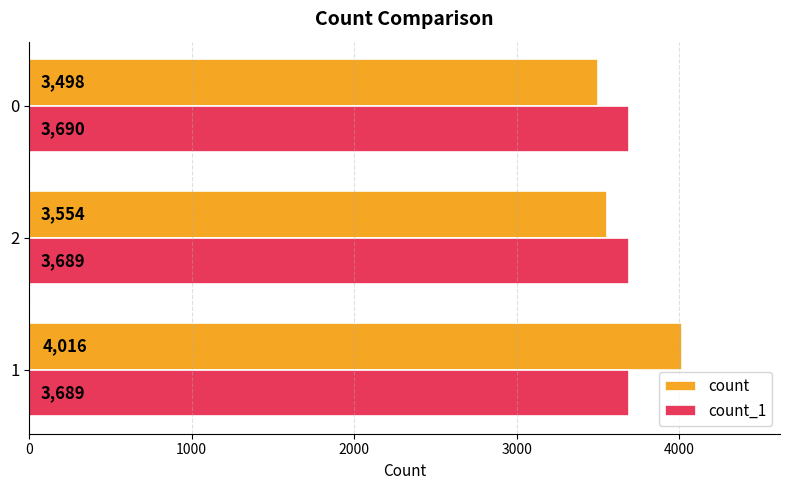

The value of count_1 at 2 is 4925. True or false?

False